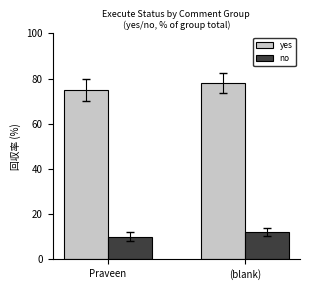

What is the minimum value shown in the chart?

10